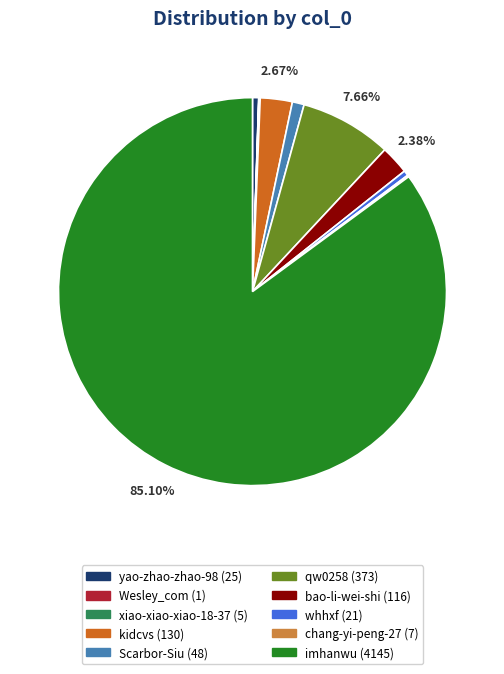

True or false: Scarbor-Siu accounts for 1% of the total.

True